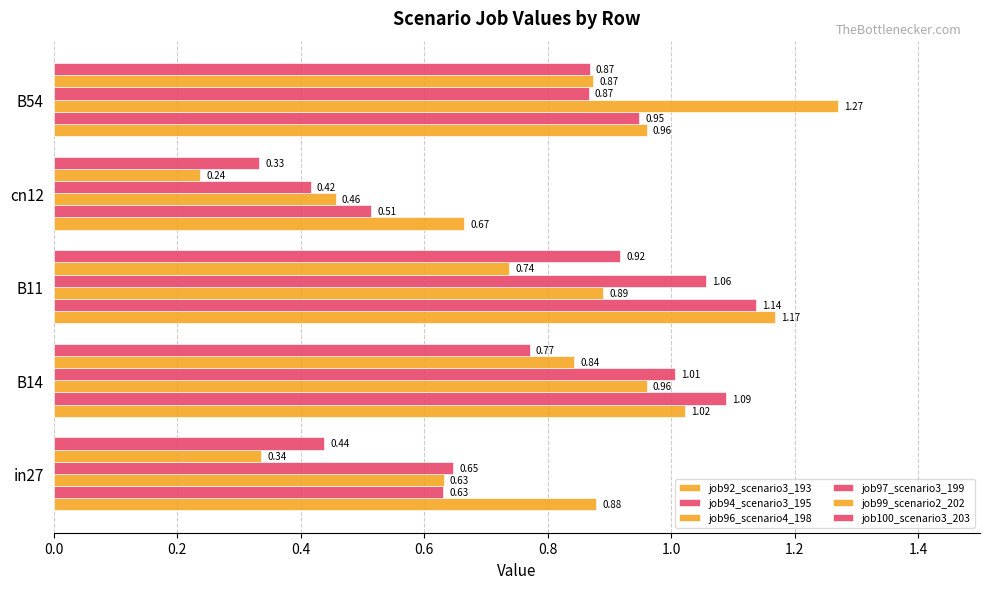

How many distinct data groups are displayed?

6